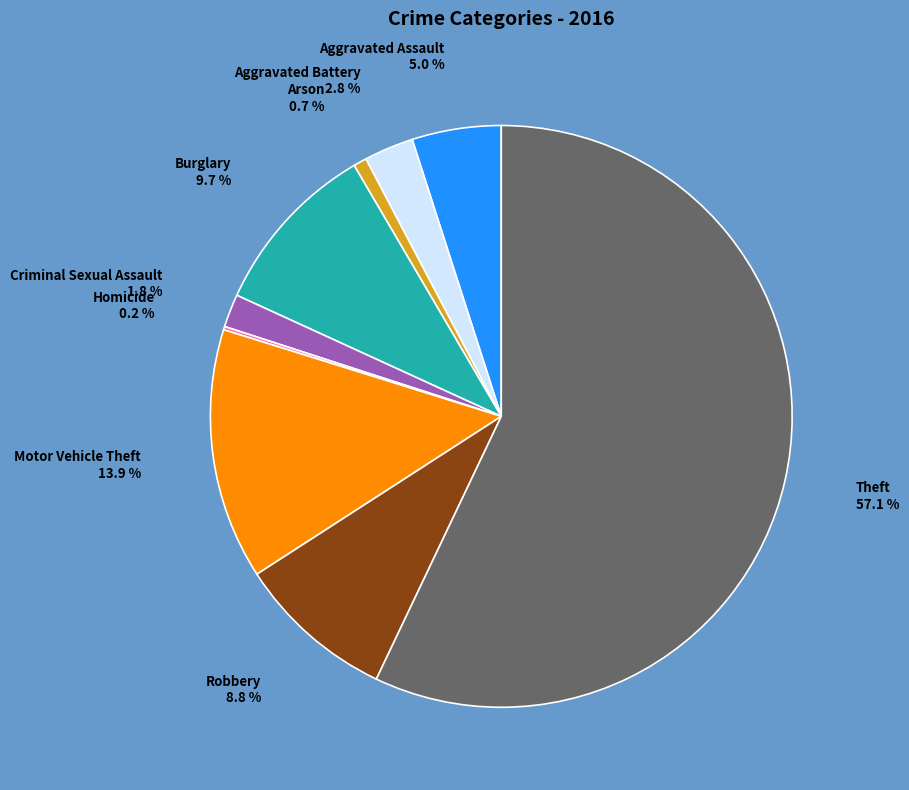

True or false: Burglary accounts for 17% of the total.

False